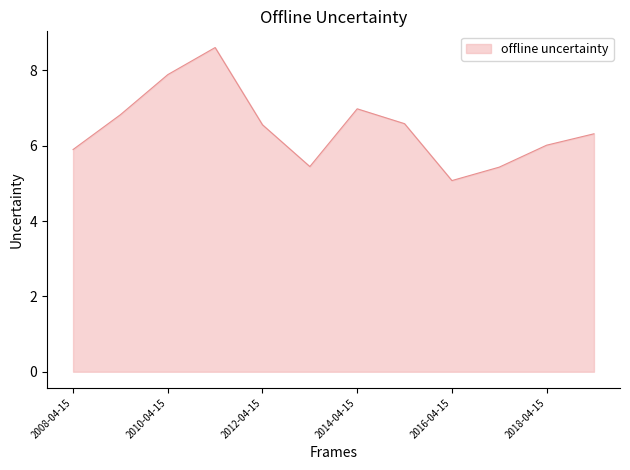

What is the difference between the maximum and minimum values?

3.5